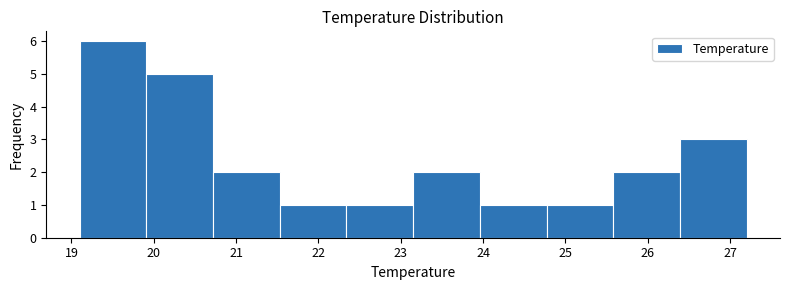

Reading left to right, transcribe this chart: for each bar, give the range it covers on the x-axis and its height. Neither the bar edges nor the heights are printed on the chart, so give them approximately, as read against the axes.

19.10 to 19.91: 6
19.91 to 20.72: 5
20.72 to 21.53: 2
21.53 to 22.34: 1
22.34 to 23.15: 1
23.15 to 23.96: 2
23.96 to 24.77: 1
24.77 to 25.58: 1
25.58 to 26.39: 2
26.39 to 27.20: 3